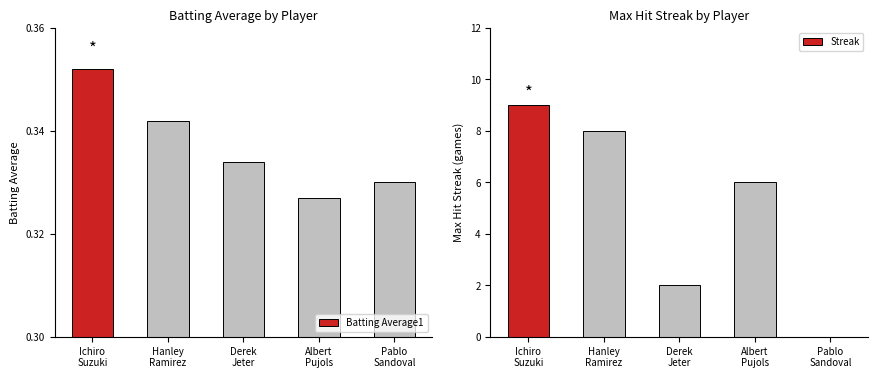

What is the highest value of the Streak series?

9